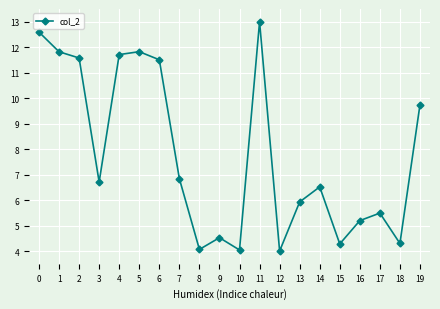

The value at 1 is 11.8. True or false?

True